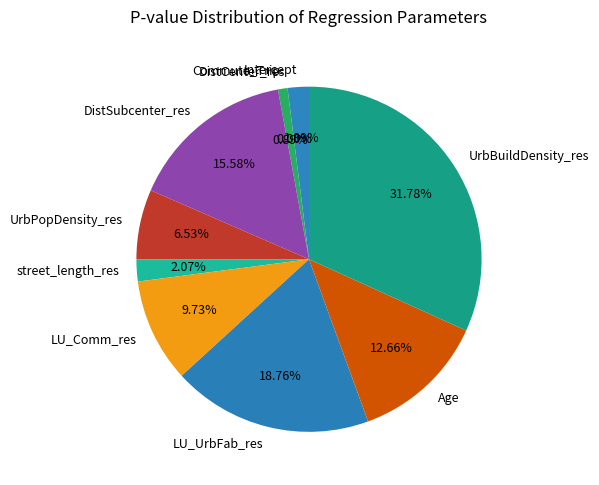

Which has a higher value, LU_Comm_res or Commute_Trip?

LU_Comm_res